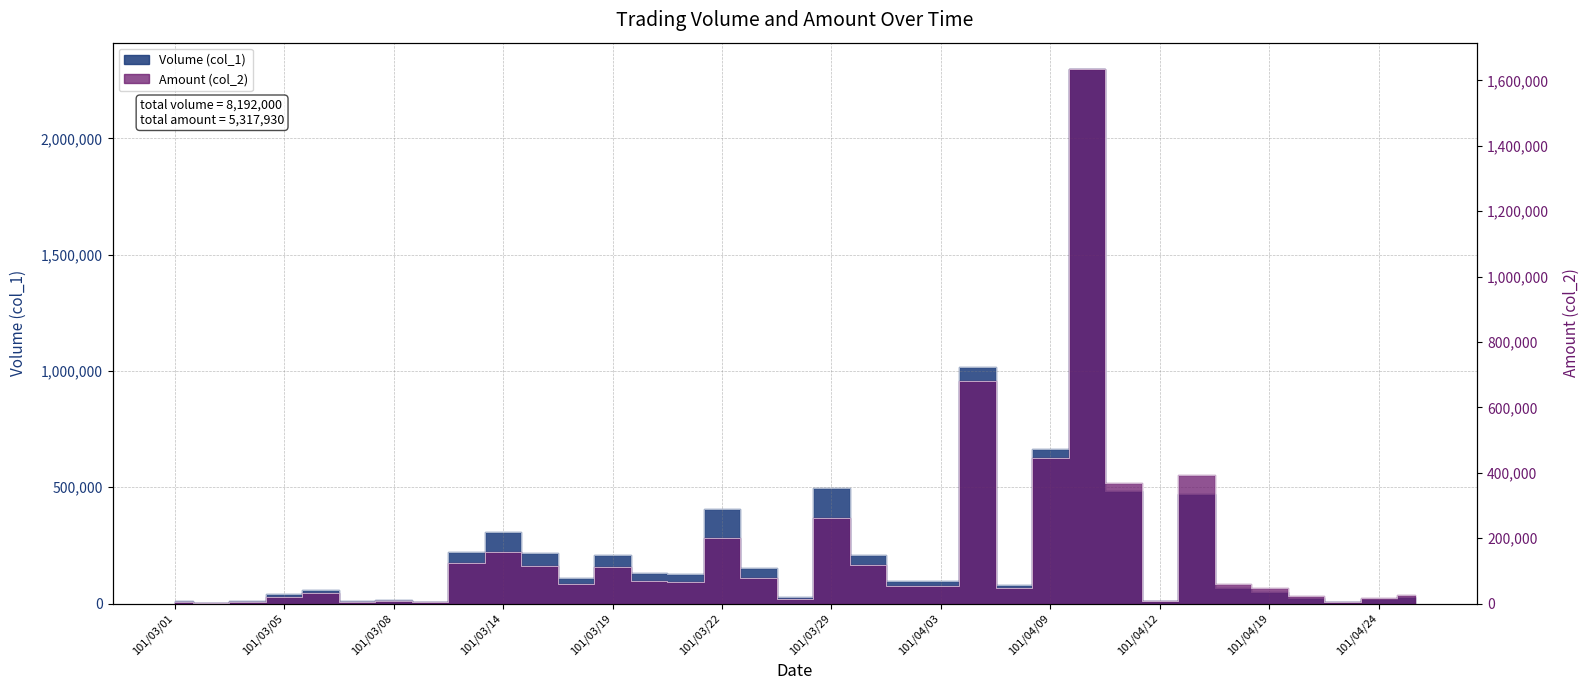

Which series has the widest spread of values?

Volume (col_1)